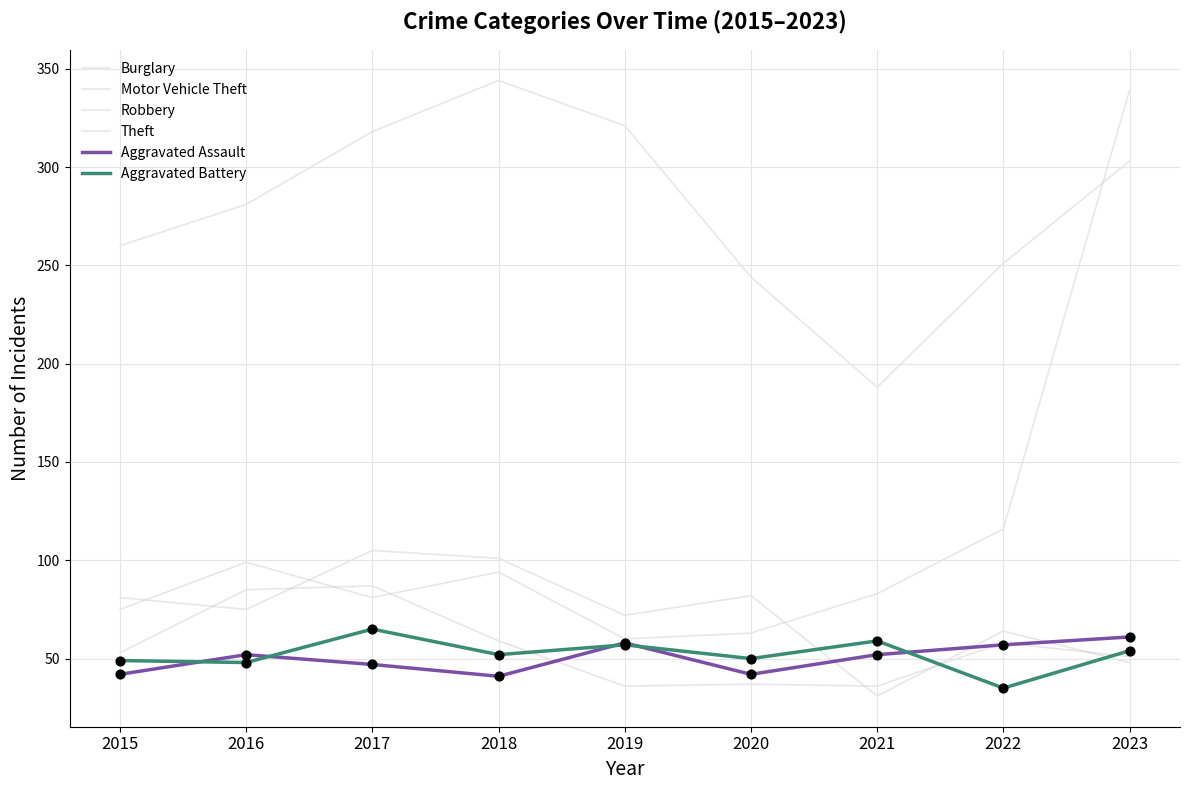

What are all the series names shown in the legend?

Burglary, Motor Vehicle Theft, Robbery, Theft, Aggravated Assault, Aggravated Battery